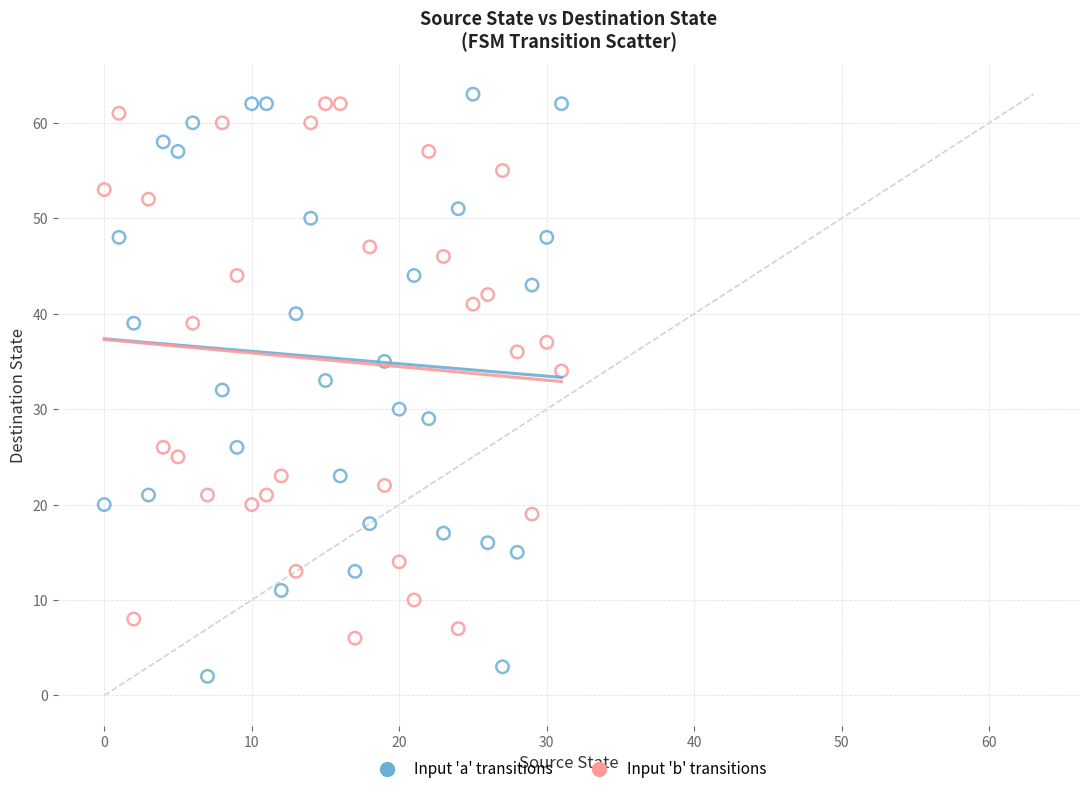

What are all the series names shown in the legend?

Input 'a' transitions, Input 'b' transitions